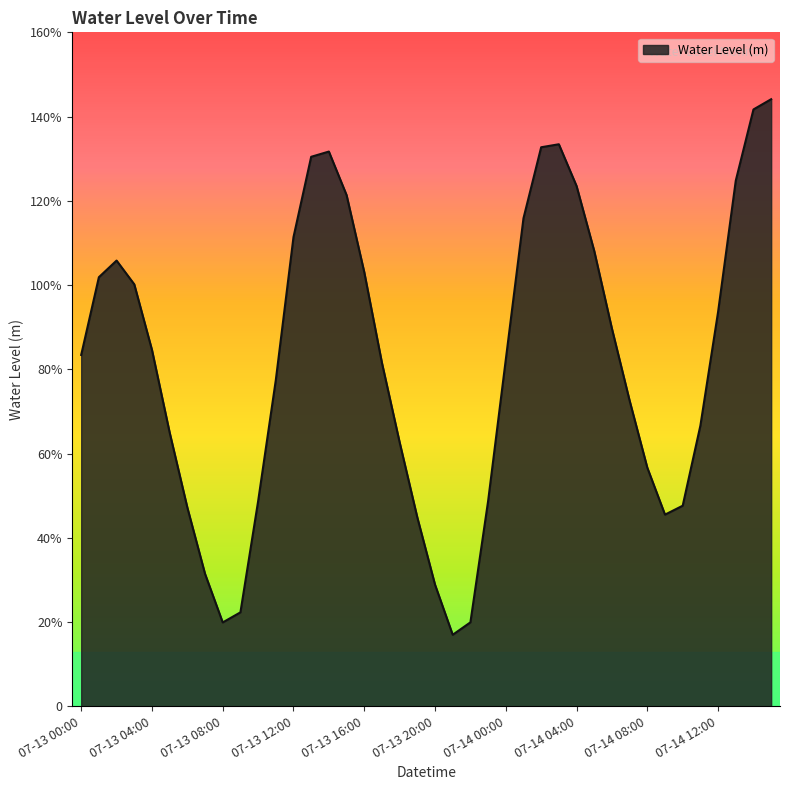

What is the label of the 10th point from the right?

07-14 06:00